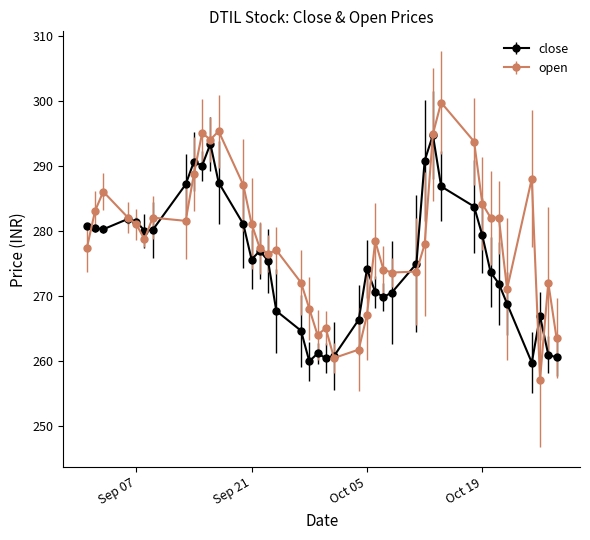

How many series are shown in this chart?

2